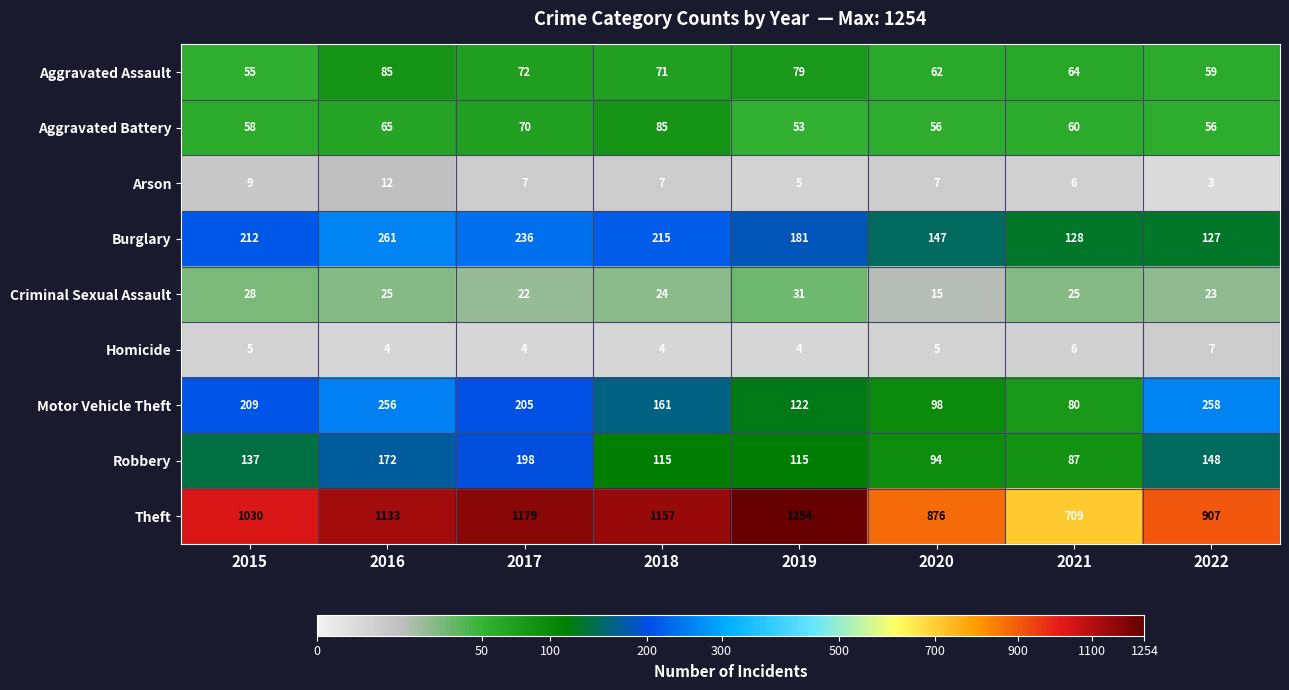

List the labels in order of Aggravated Assault value, largest first.

2016, 2019, 2017, 2018, 2021, 2020, 2022, 2015